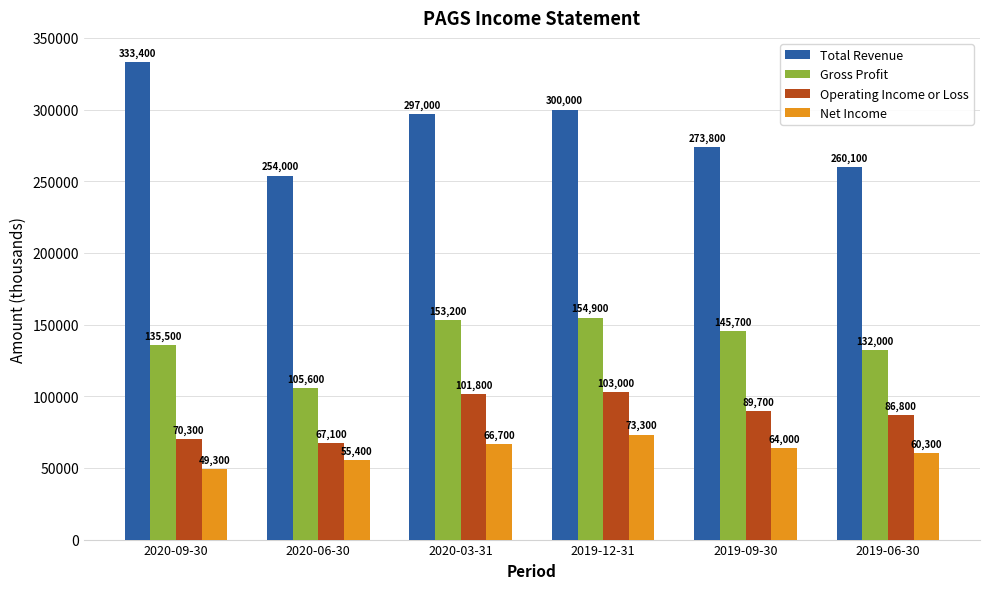

Rank the series by their maximum value, from lowest to highest.

Net Income, Operating Income or Loss, Gross Profit, Total Revenue